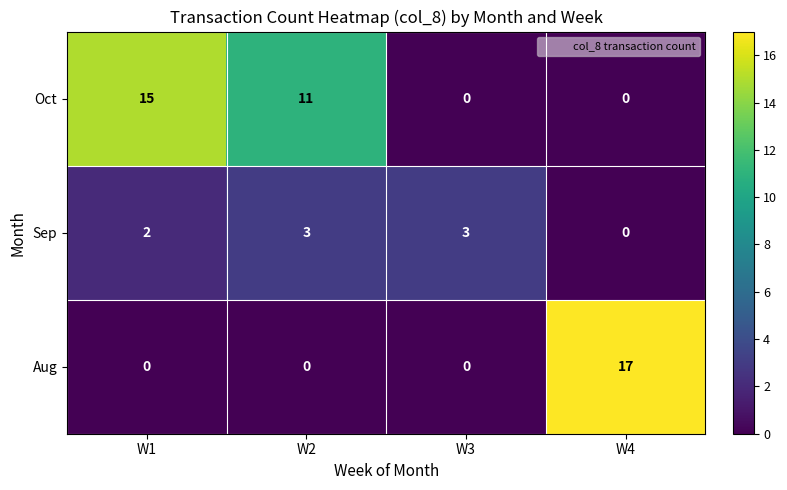

How many data points does each series have?

4